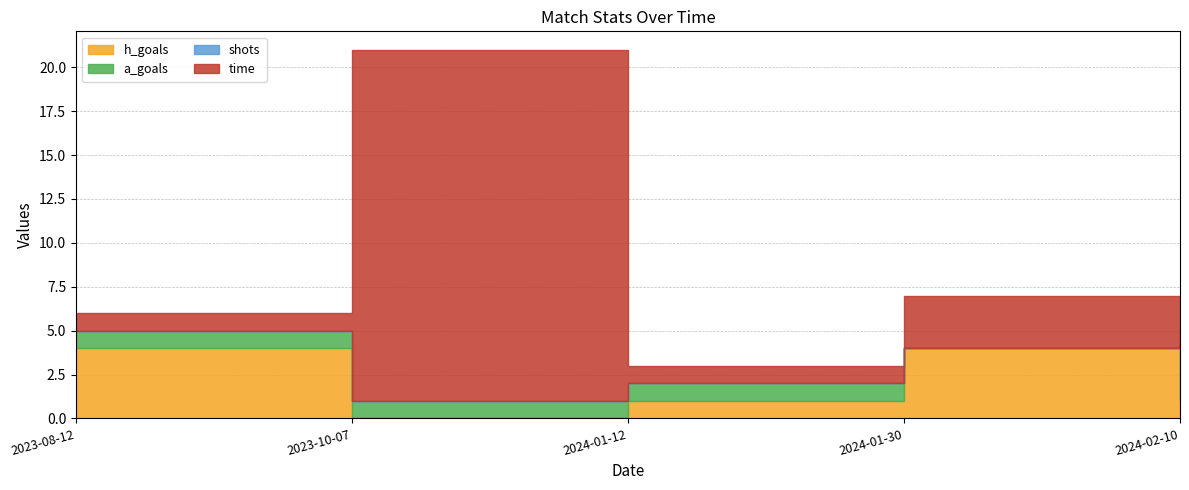

What is the label of the 3rd point from the right?

2024-01-12